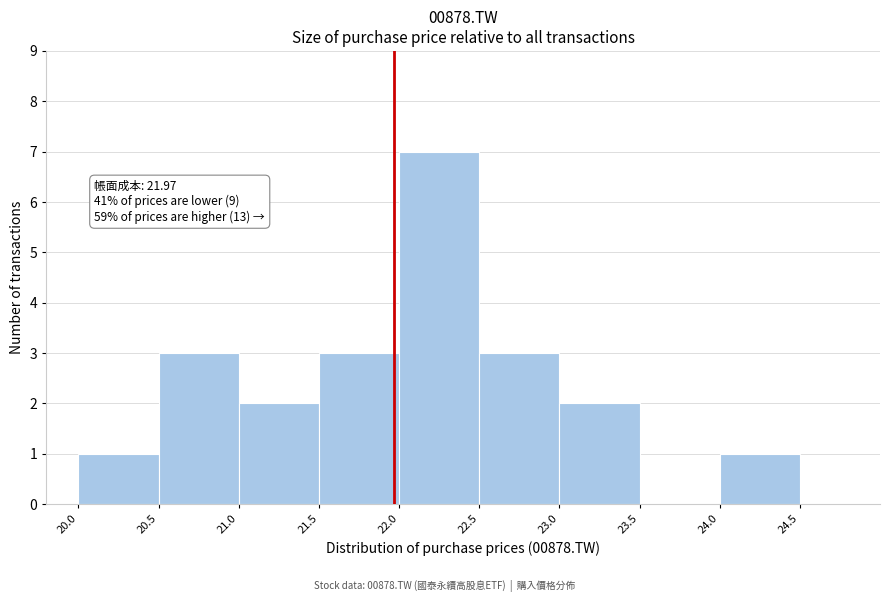

Over which range of the x-axis is the bar tallest?

22.0 to 22.5